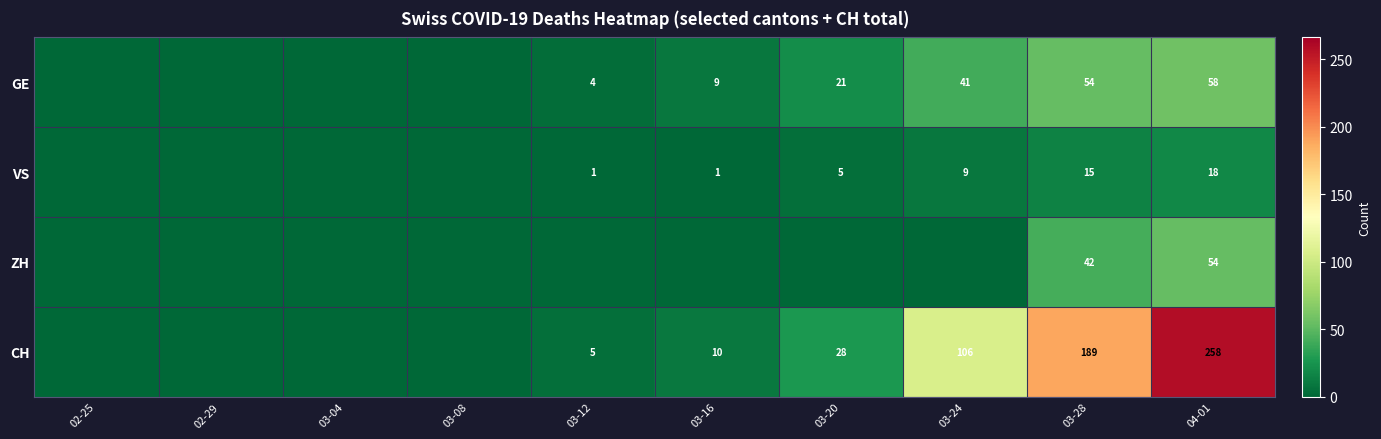

Is it true that GE equals 86 at 04-01?

False